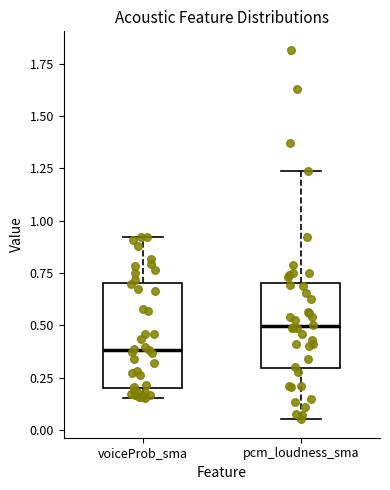

Which box is the tallest, from its lower edge to its upper edge?

voiceProb_sma